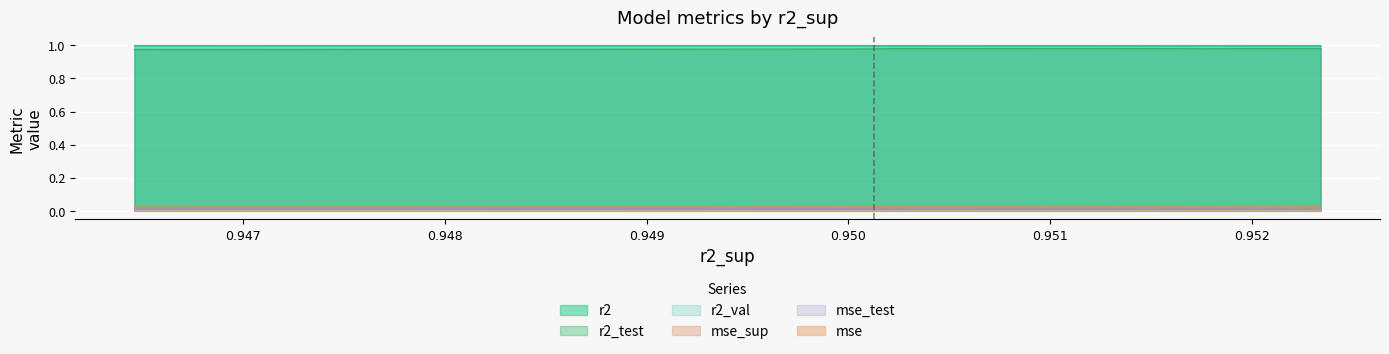

True or false: mse_test and mse_sup cross at least once.

False